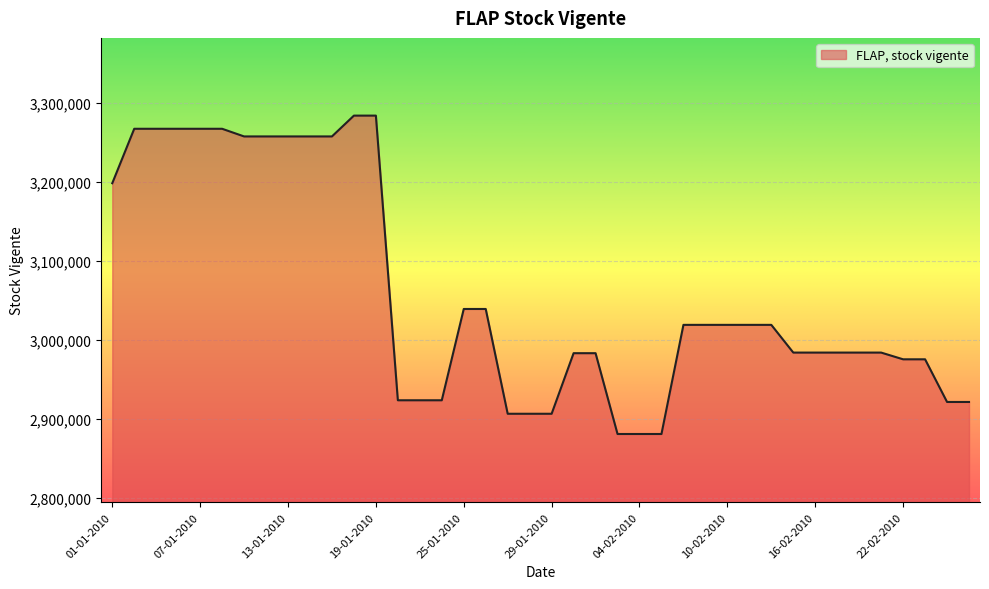

What is the smallest value displayed?

2880707